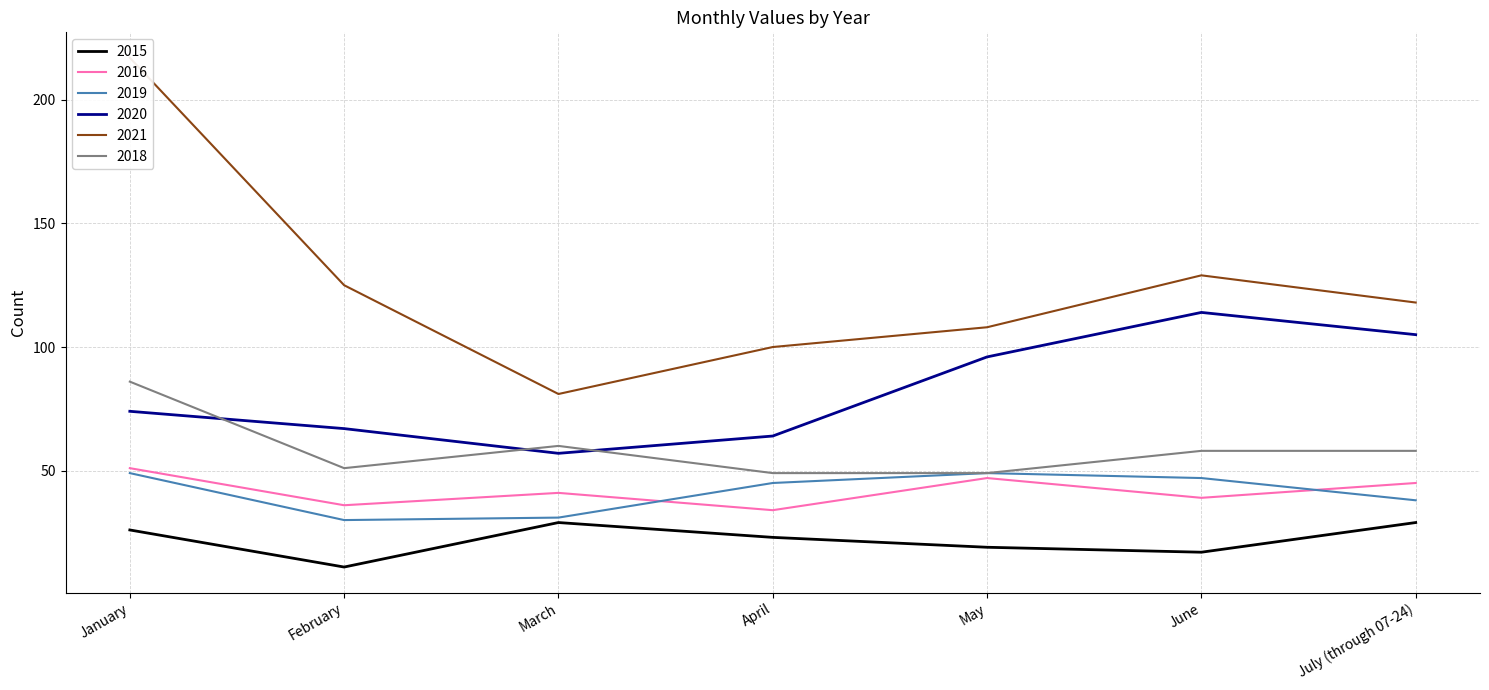

At how many categories does at least one series exceed 161?

1